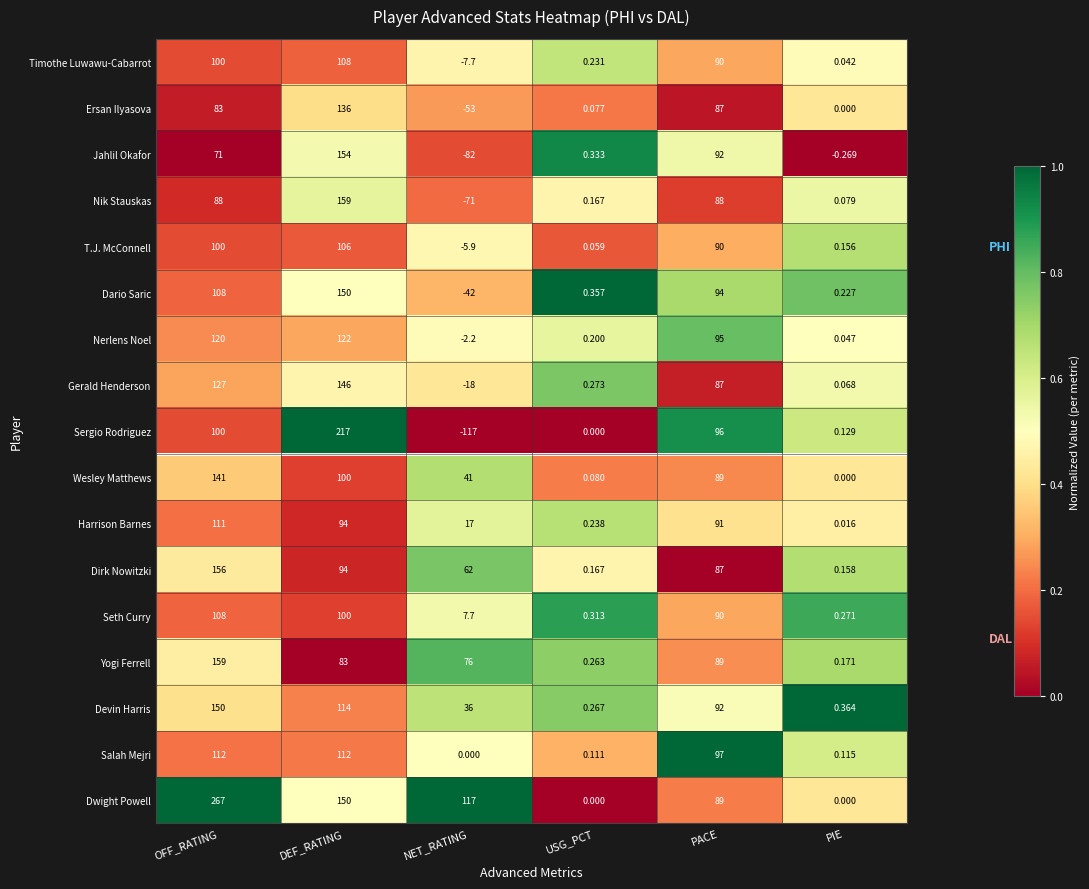

Which series has the largest range (max minus min)?

Sergio Rodriguez